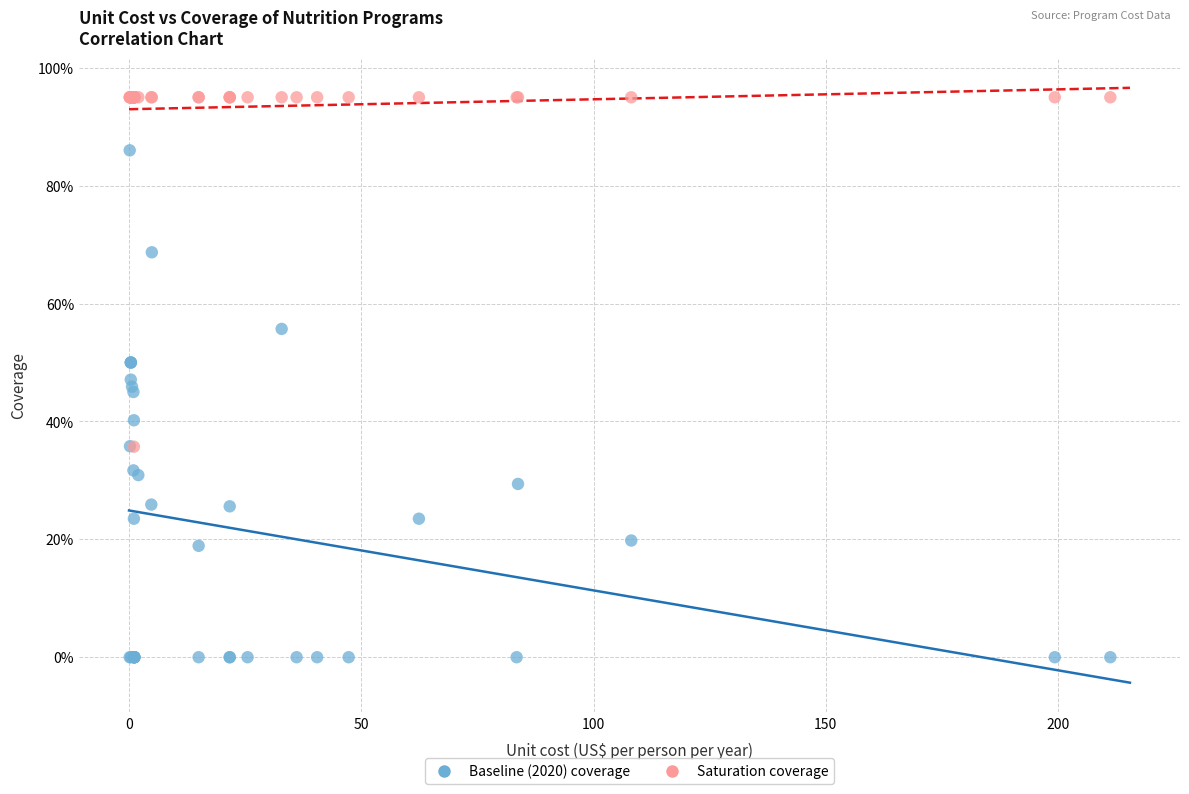

Which series reaches the minimum Y coordinate?

Baseline (2020) coverage